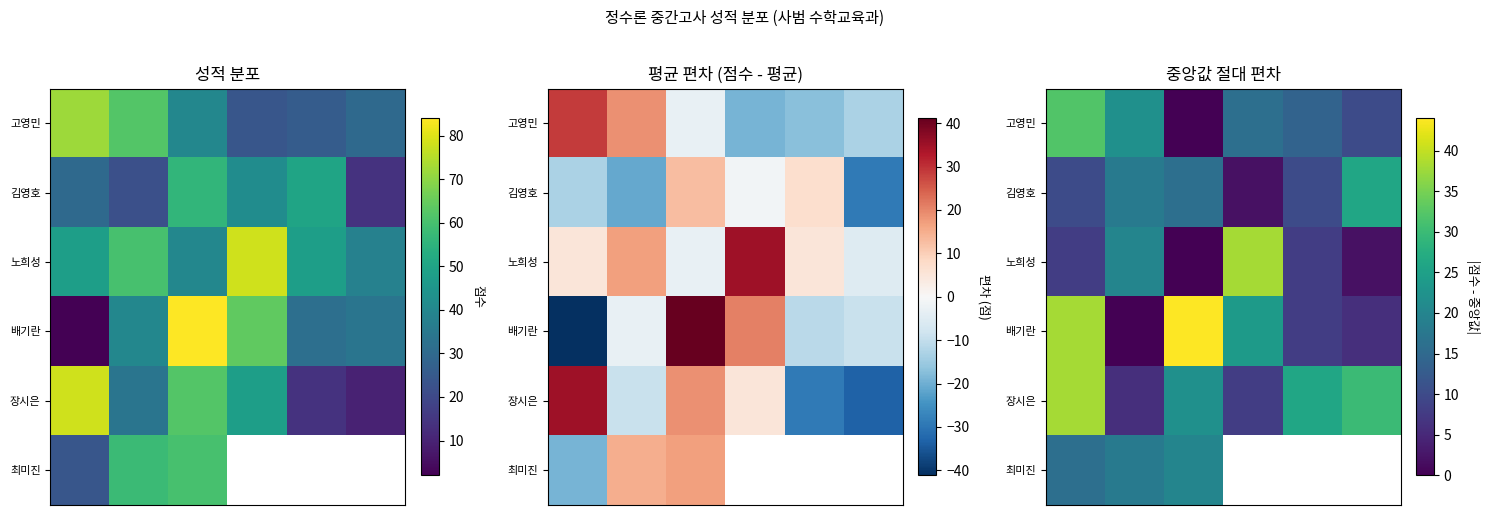

What is the spread (max minus min) of values at 2?

44.0